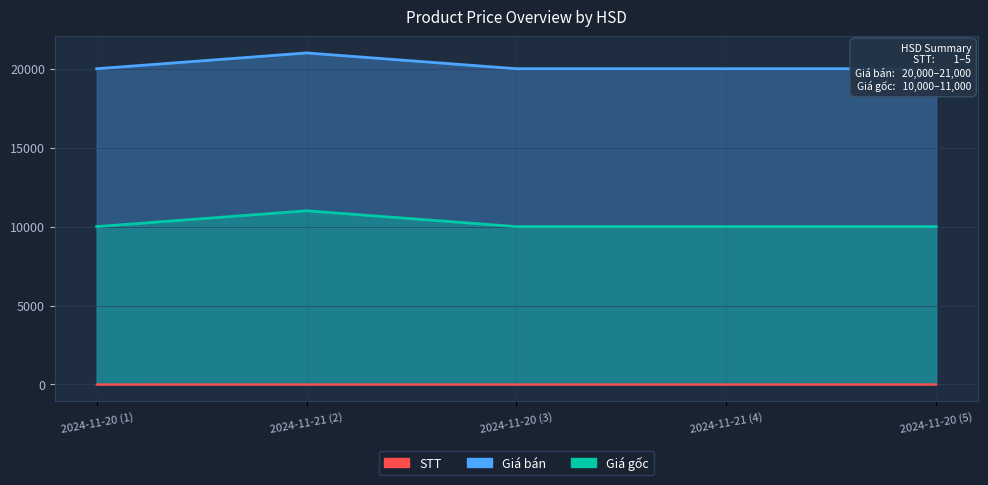

Which series has the widest spread of values?

Giá bán